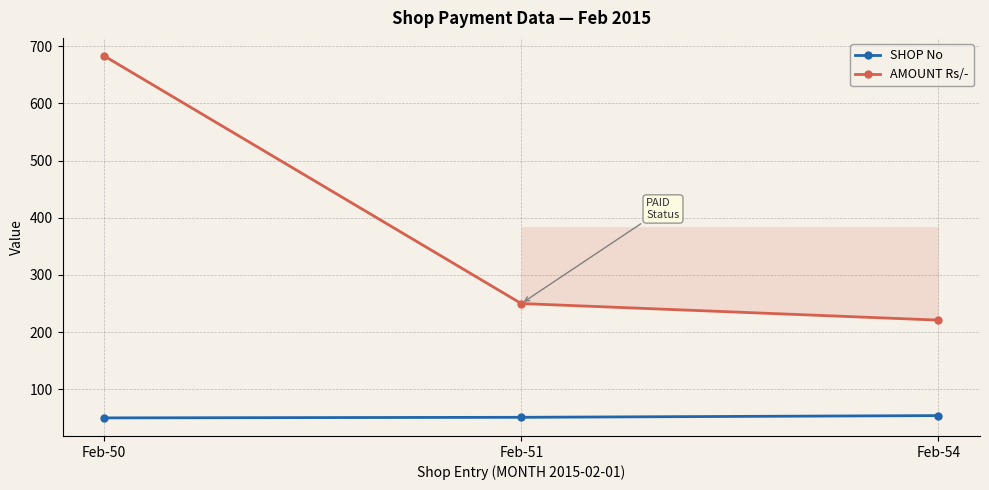

What is the value of the AMOUNT Rs/- point at the 3rd from the left?

221